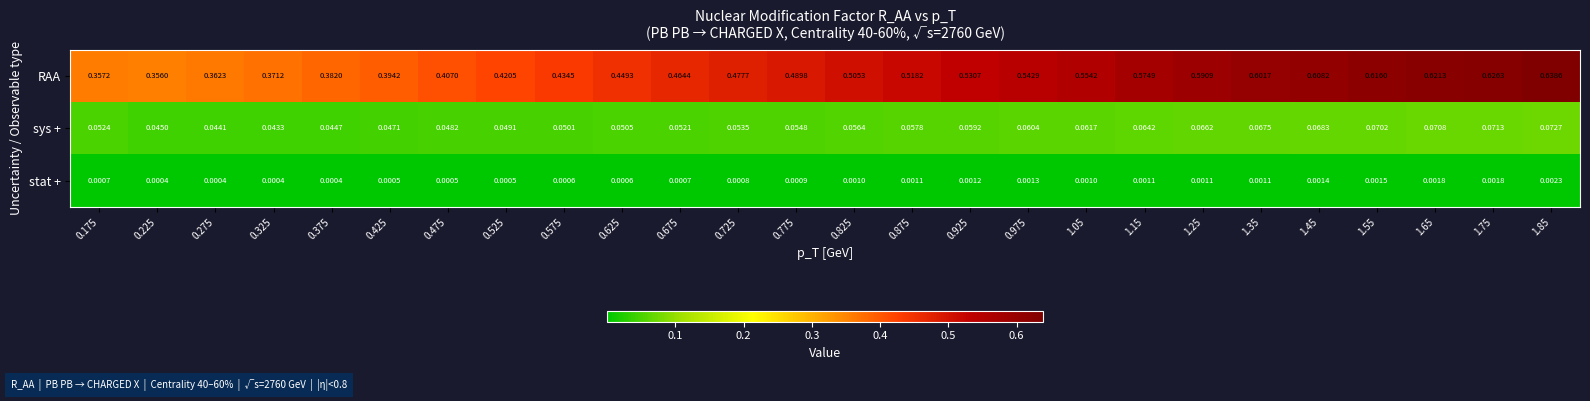

List the series in order of their peak value, highest first.

RAA, sys +, stat +